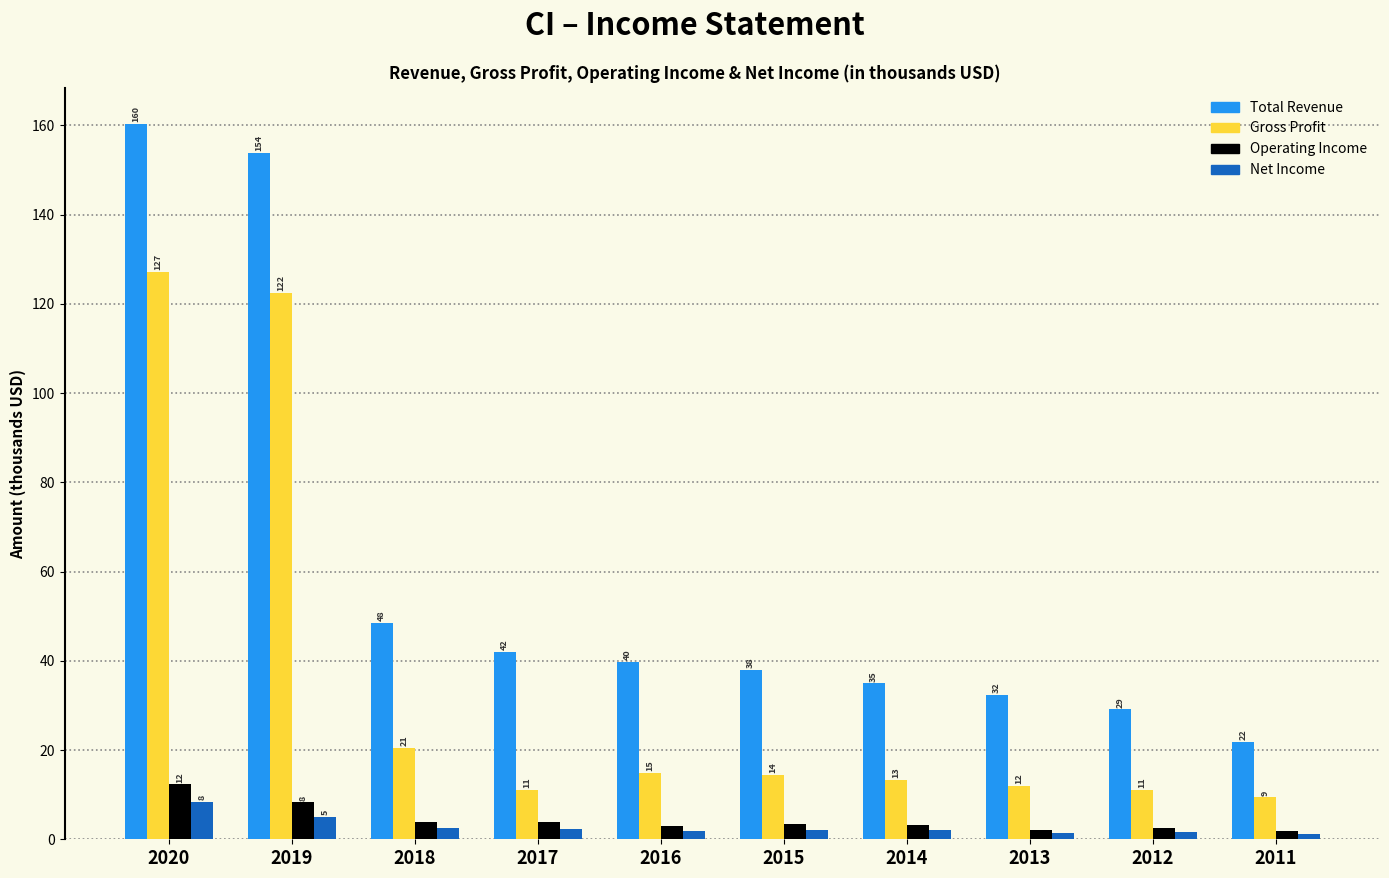

Which series has the largest range (max minus min)?

Total Revenue